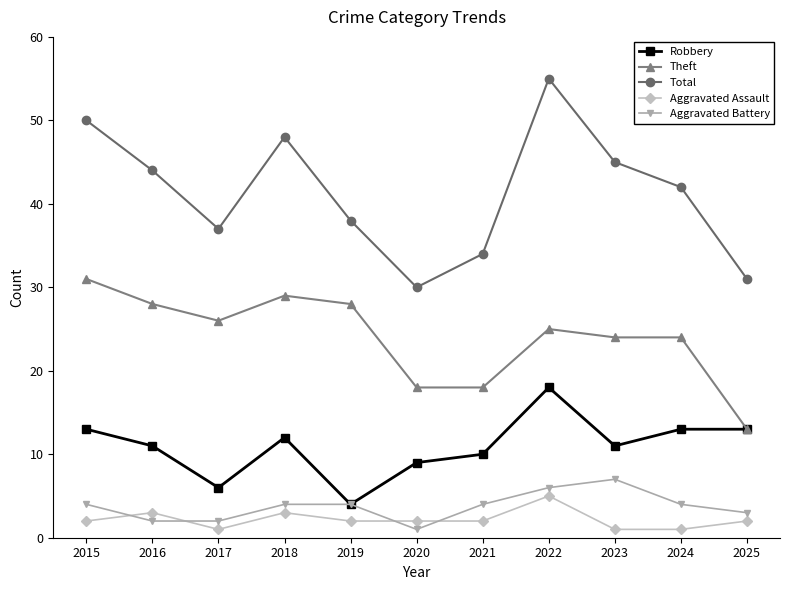

The value of Theft at 2021 is 18. True or false?

True